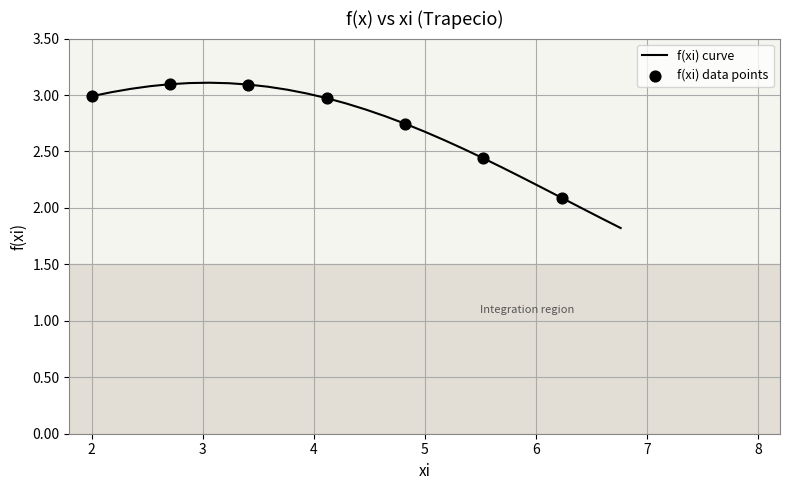

What is the smallest value displayed?

1.8